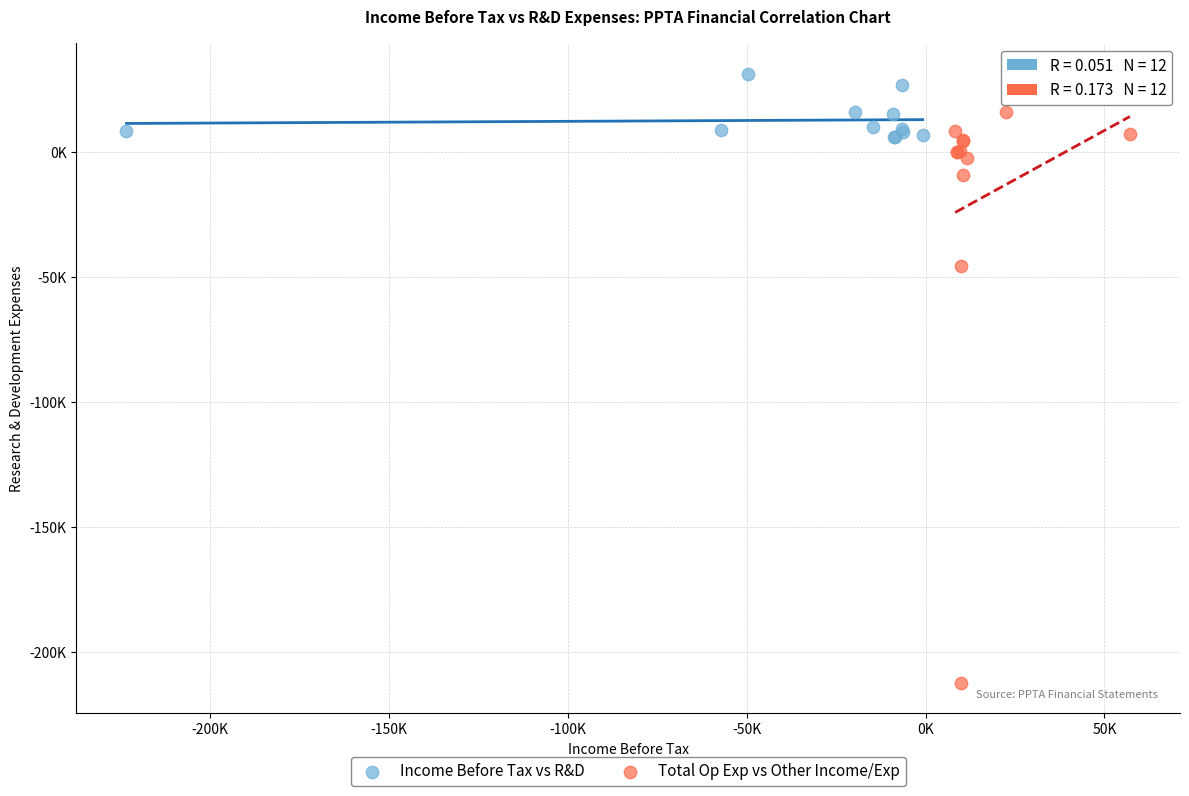

Which series reaches the maximum Y coordinate?

Income Before Tax vs R&D